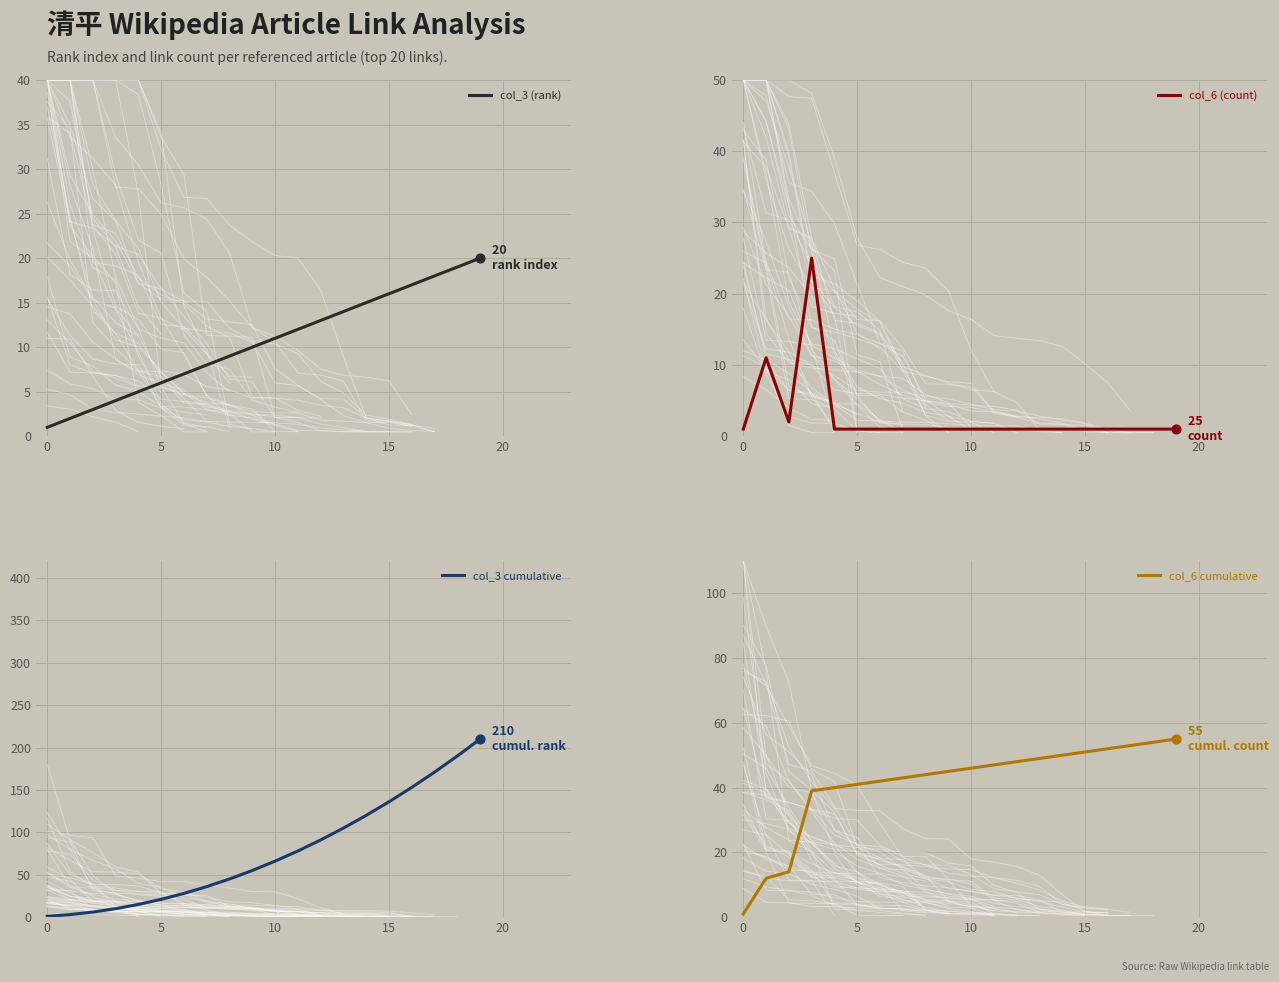

At how many categories does at least one series exceed 141?

4